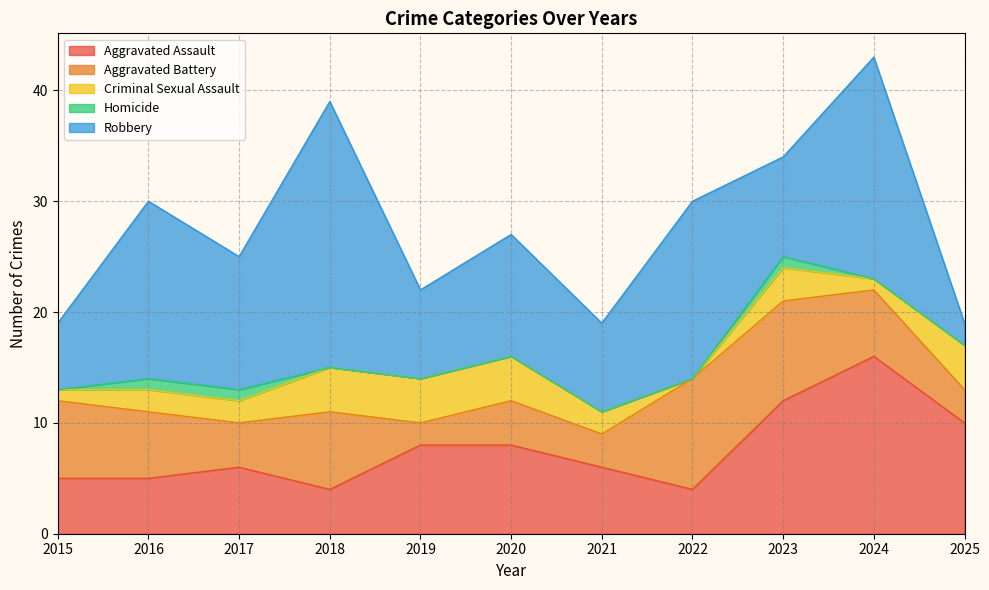

True or false: Aggravated Assault and Criminal Sexual Assault cross at least once.

False